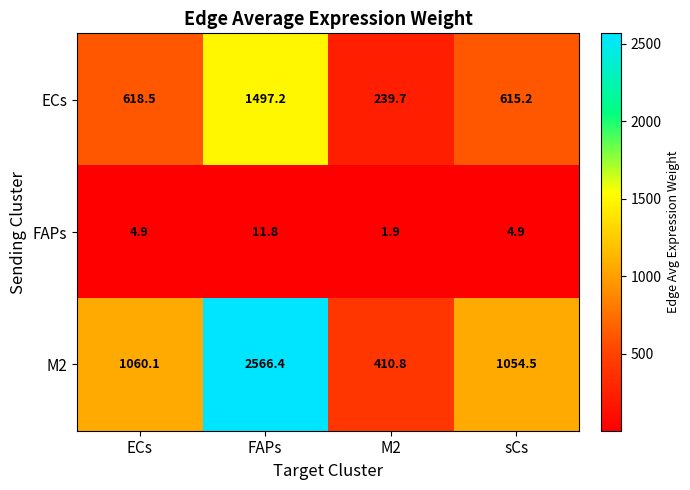

The value of FAPs at ECs is 4.9. True or false?

True